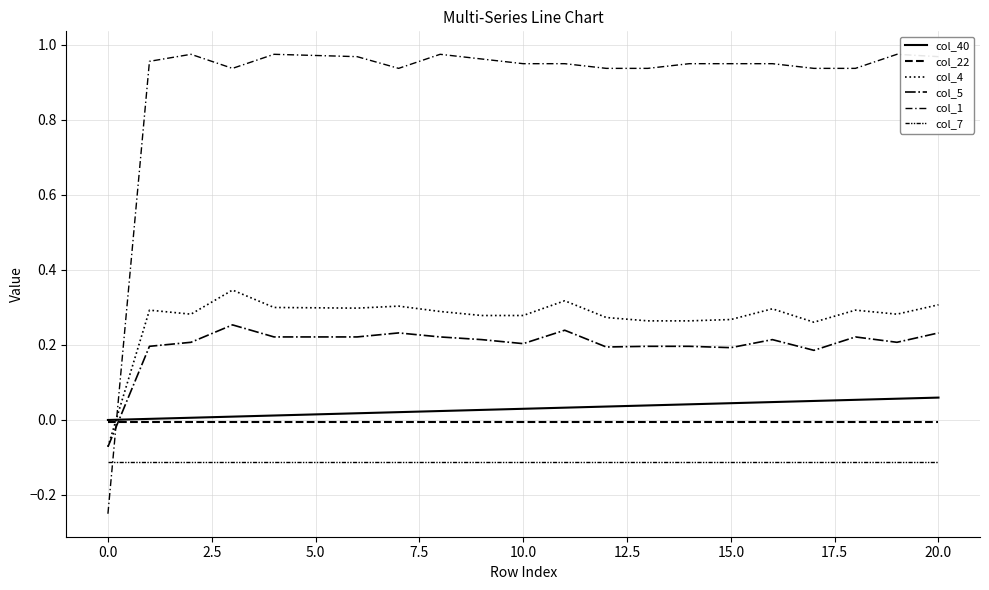

Does the chart have visible grid lines?

Yes